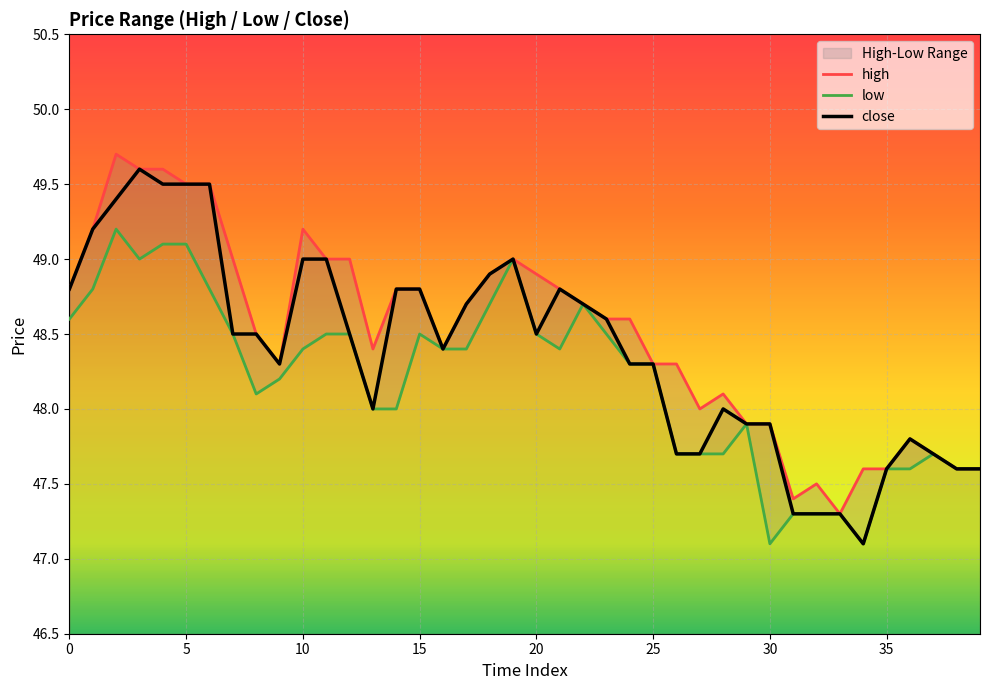

In low, how many points are higher than both neighbors (excluding endpoints)?

6